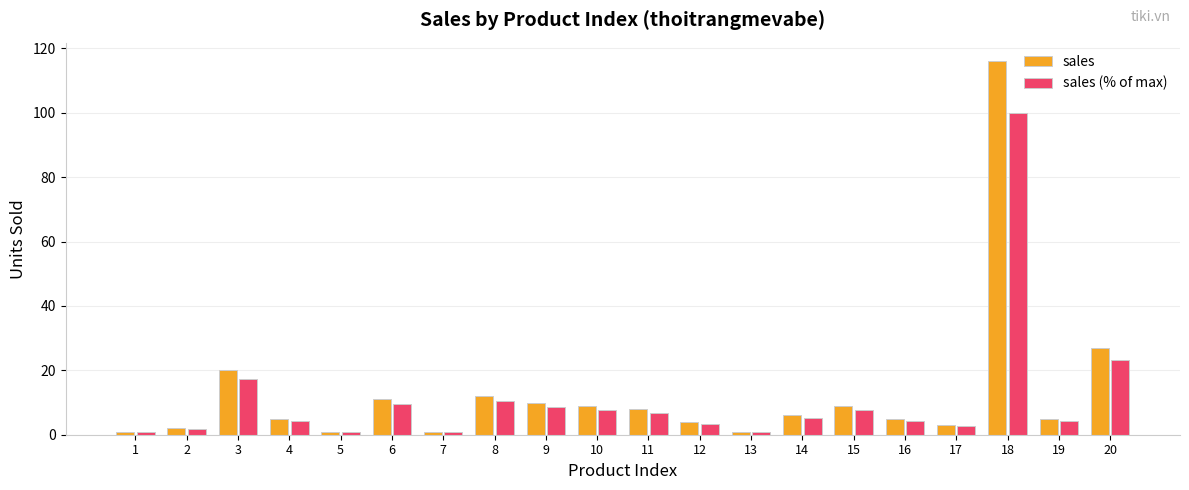

List the series in order of their overall mean, highest first.

sales, sales (% of max)